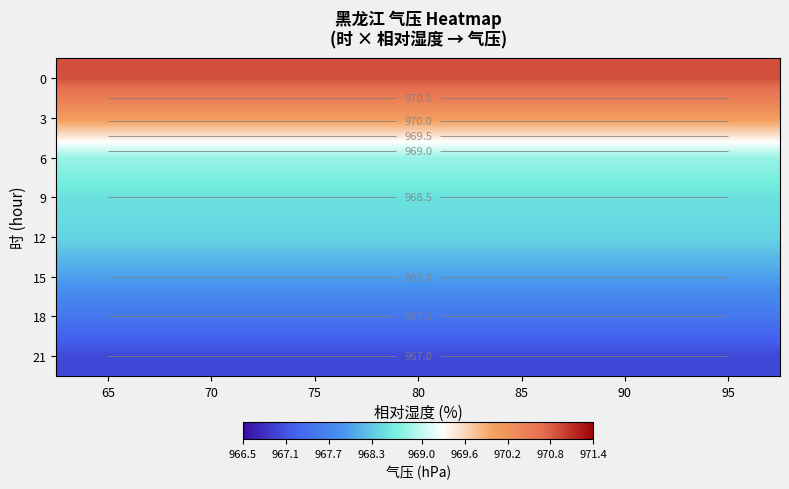

How many data points does each series have?

7